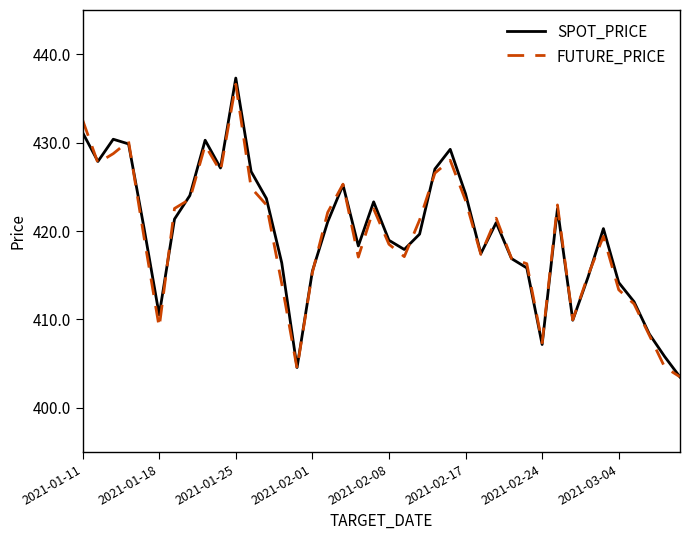

Is this an area chart (filled region under the line)?

No